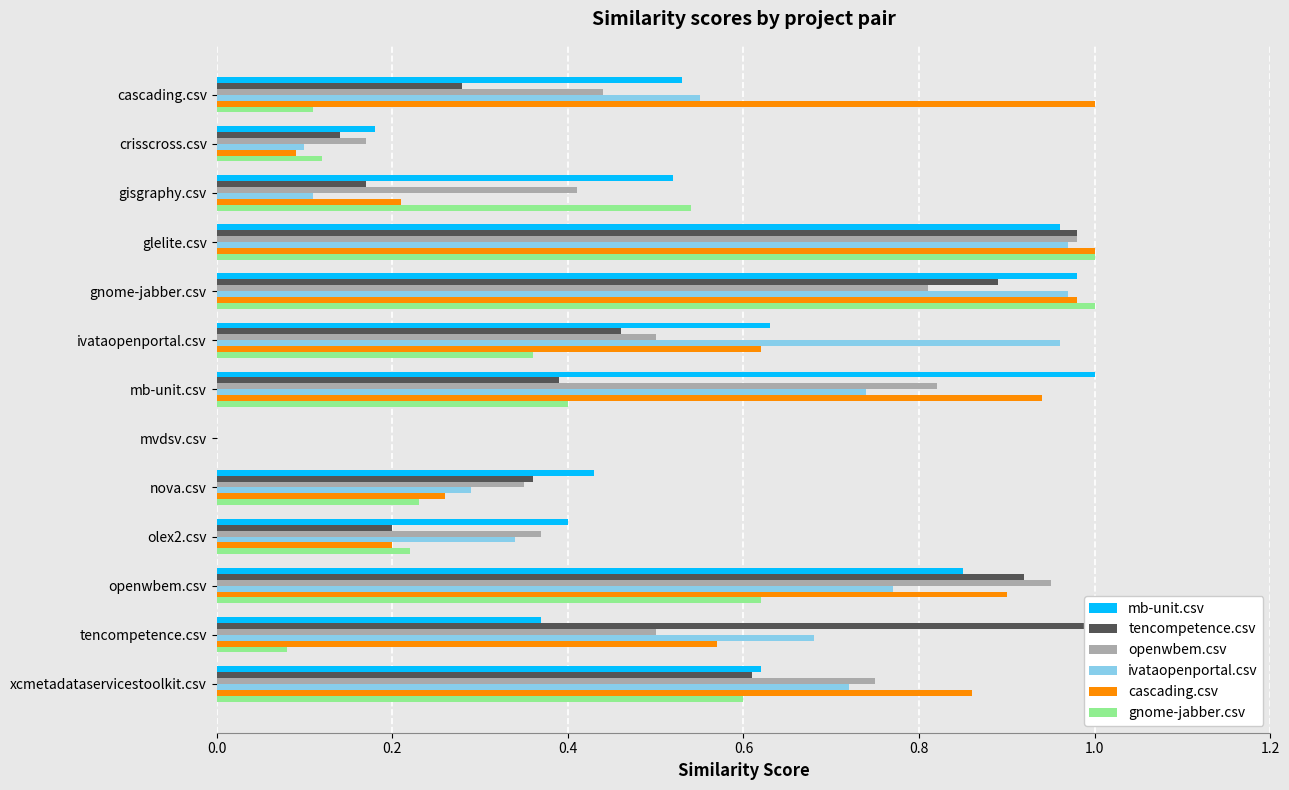

The cascading.csv series shows 0.6 at ivataopenportal.csv. True or false?

True